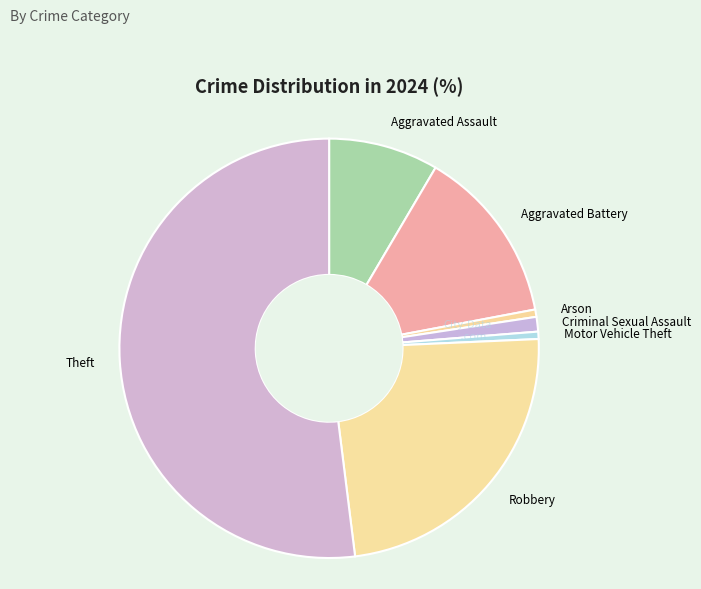

How many slices are in this pie chart?

7